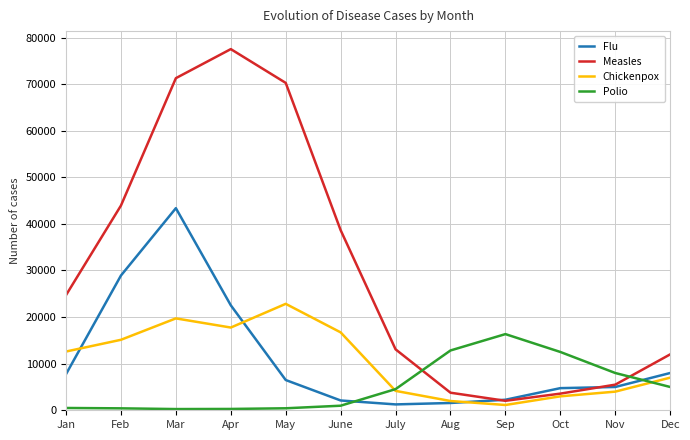

What are all the series names shown in the legend?

Flu, Measles, Chickenpox, Polio